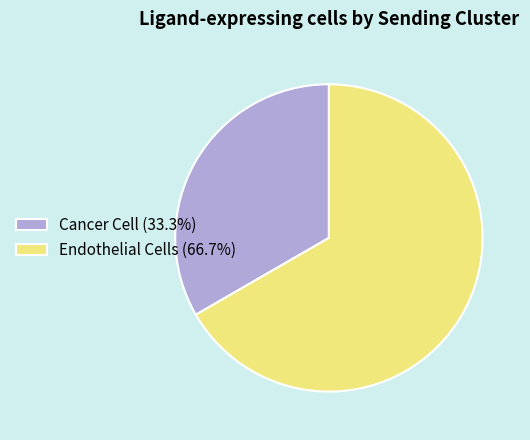

Count the number of slices in the pie.

2